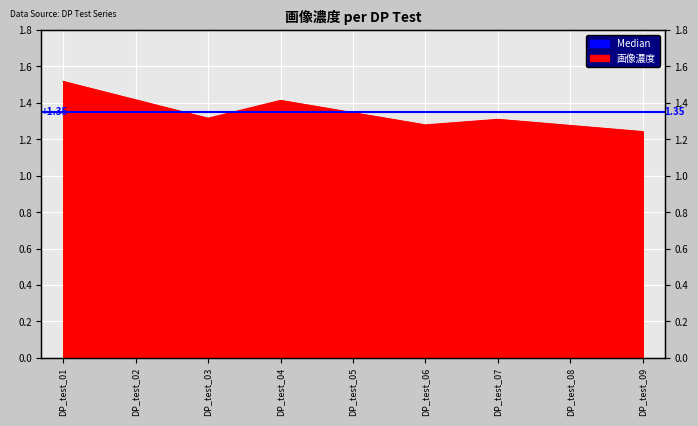

Is it true that the value at DP_test_02 is 2.3?

False